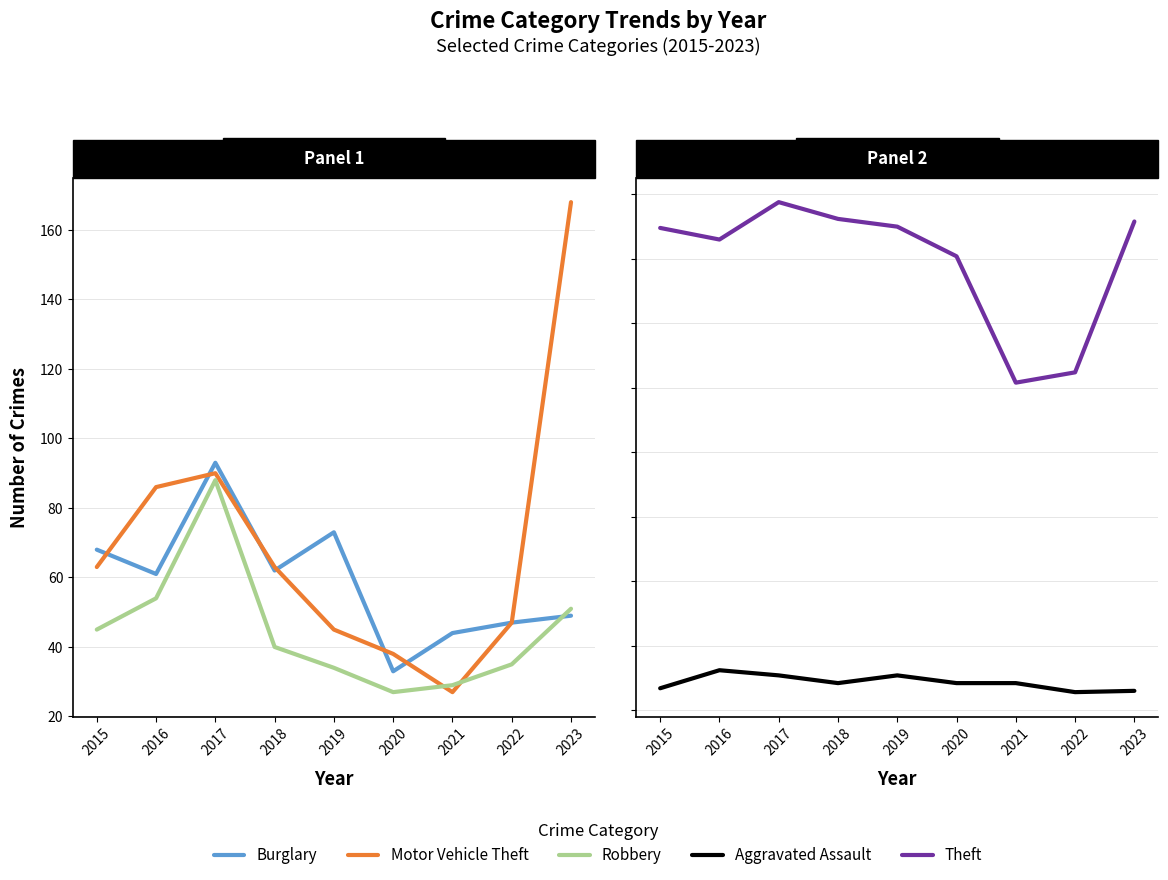

How many data points in Burglary are above 61?

4